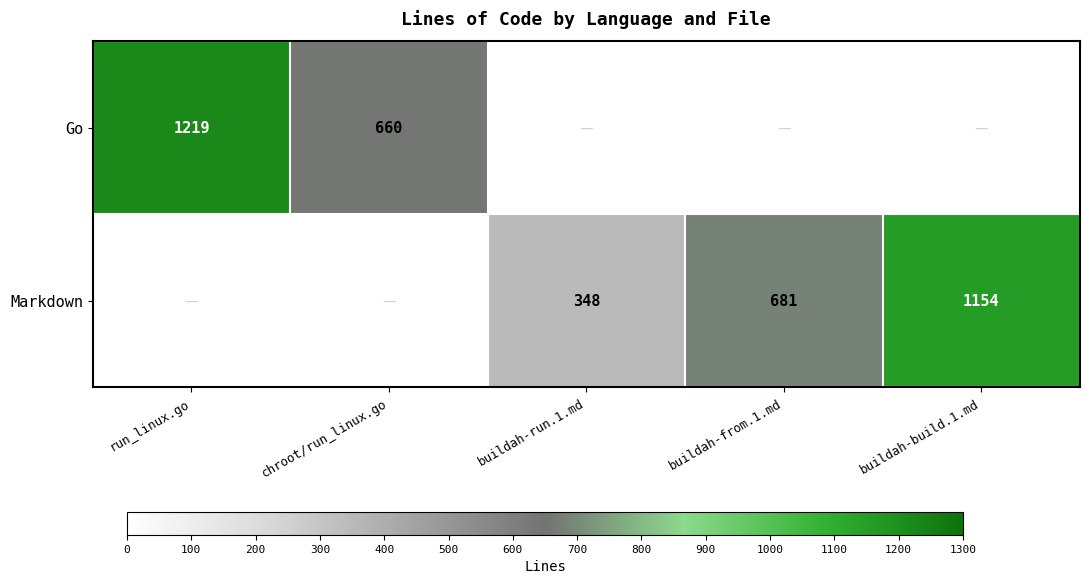

At which category is the sum across all series the highest?

run_linux.go